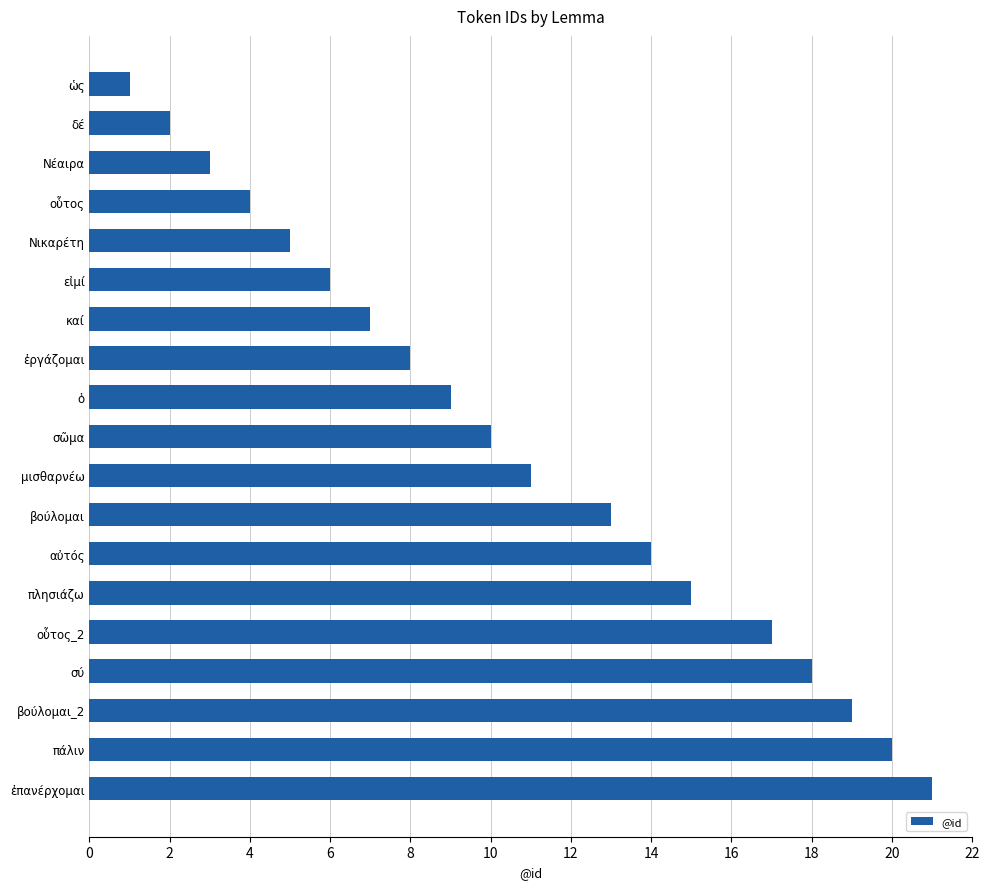

Are the bars horizontal?

Yes